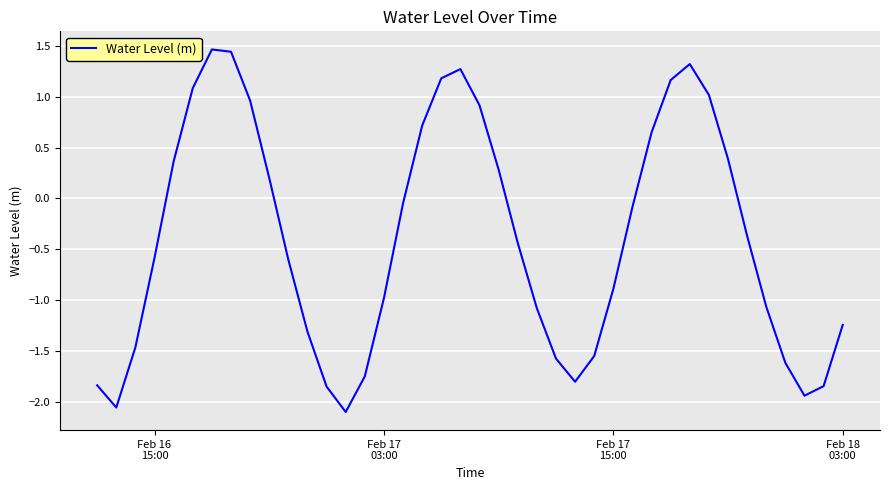

What is the difference between the maximum and minimum values?

3.6